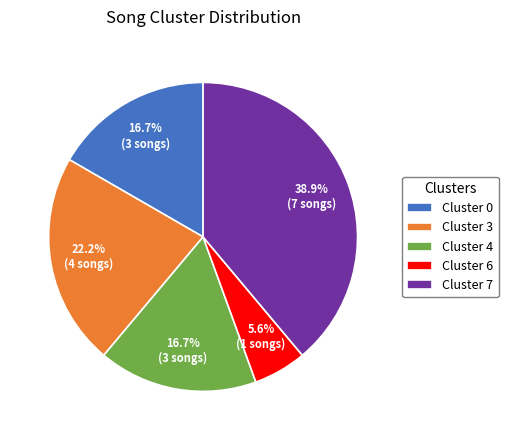

What percentage is NOT represented by Cluster 7?

61.1%